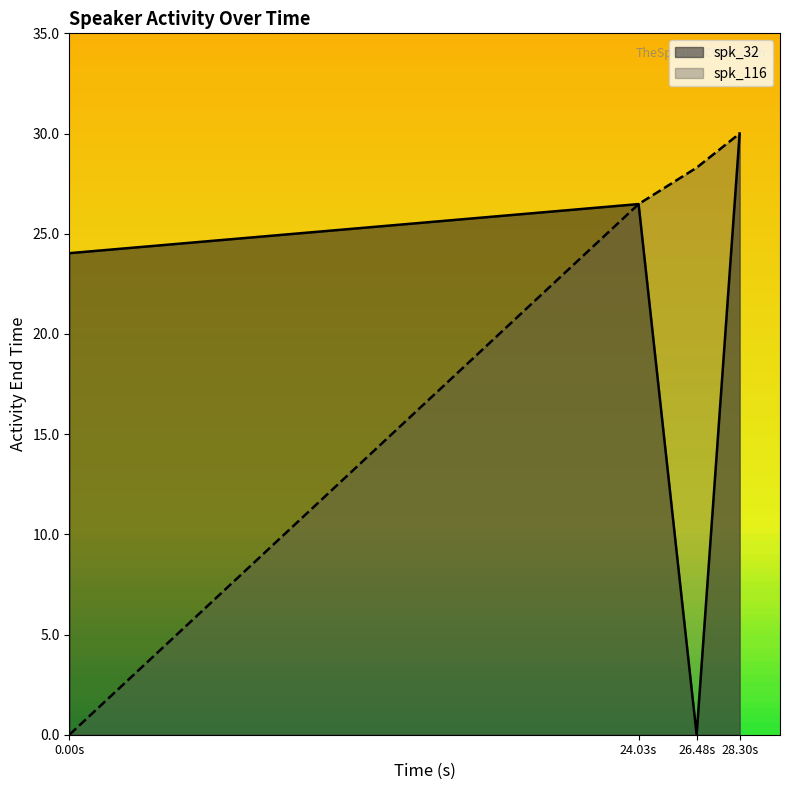

The spk_116 series shows 50.2 at 26.48s. True or false?

False